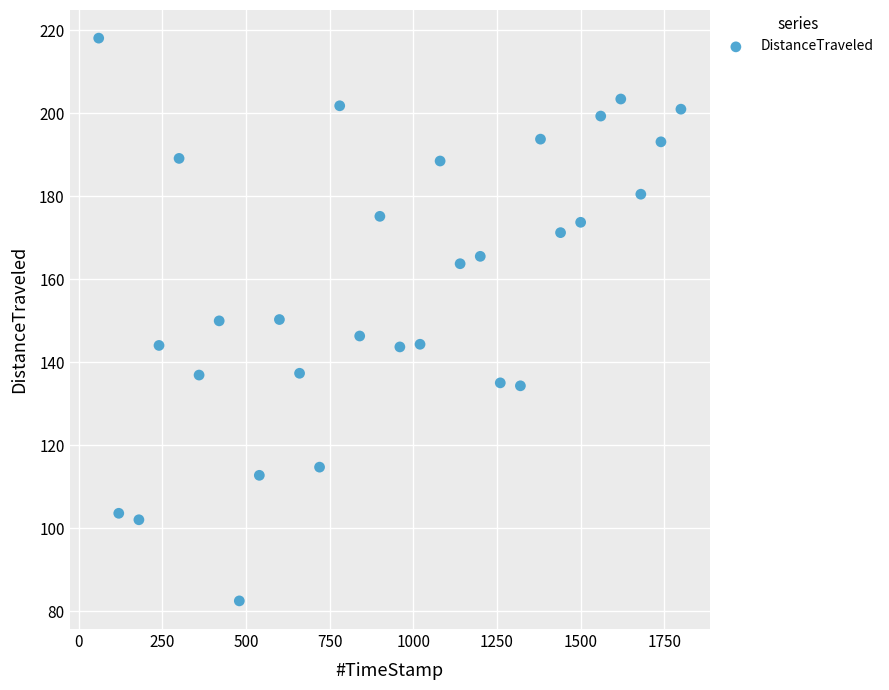

What is the range of Y values (max minus min)?

135.6